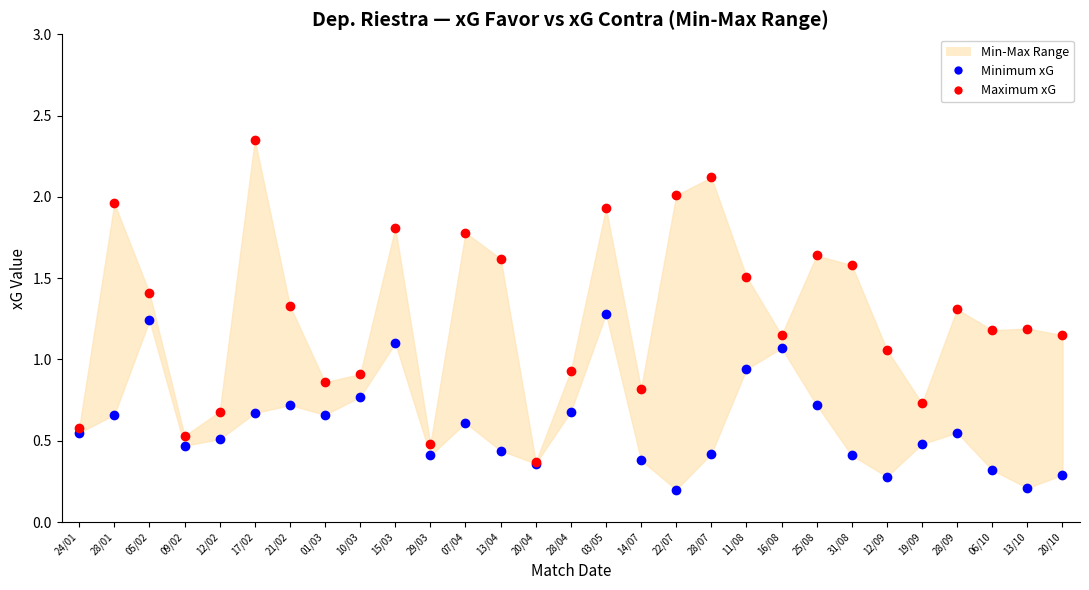

How many lines are shown in the chart?

2